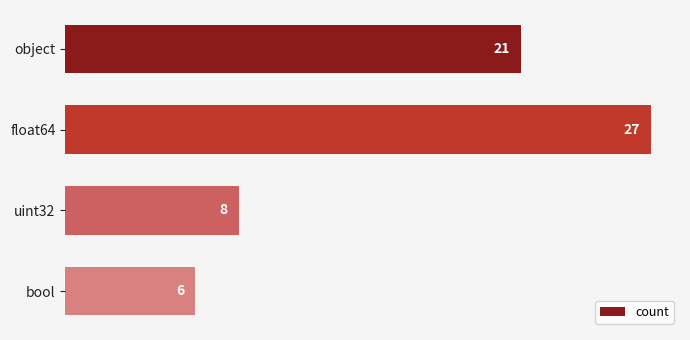

What is the value of the 2nd bar from the top?

27